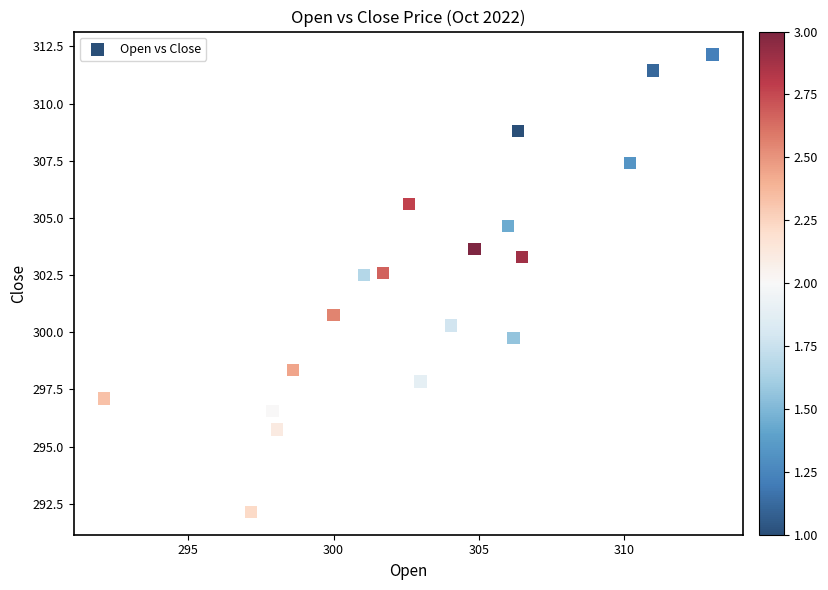

What is the range of X values (max minus min)?

20.9